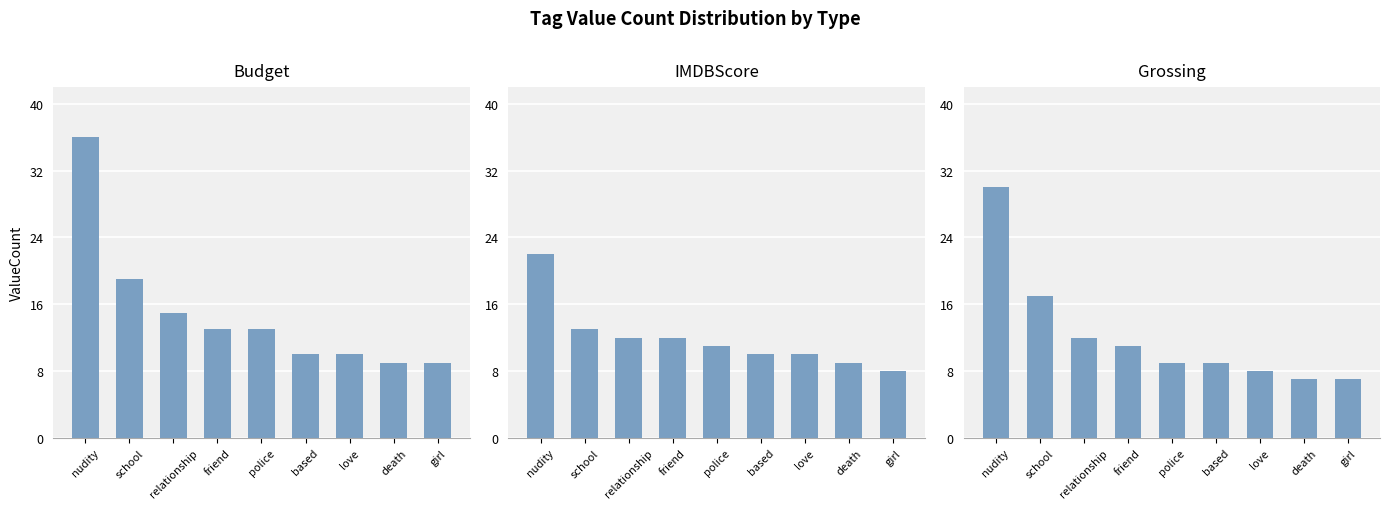

What is the maximum value shown in the chart?

36